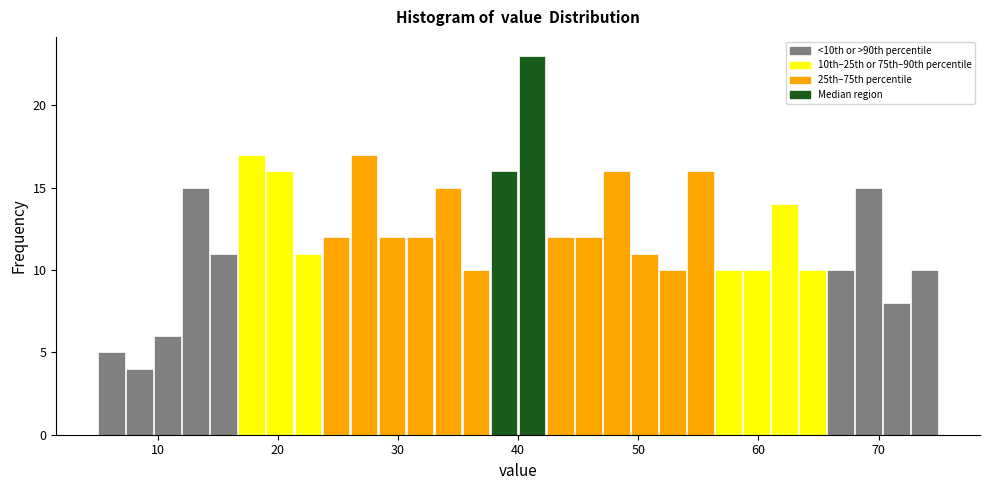

Read against the x-axis, roughly where is the centre of the tallest bar?

41